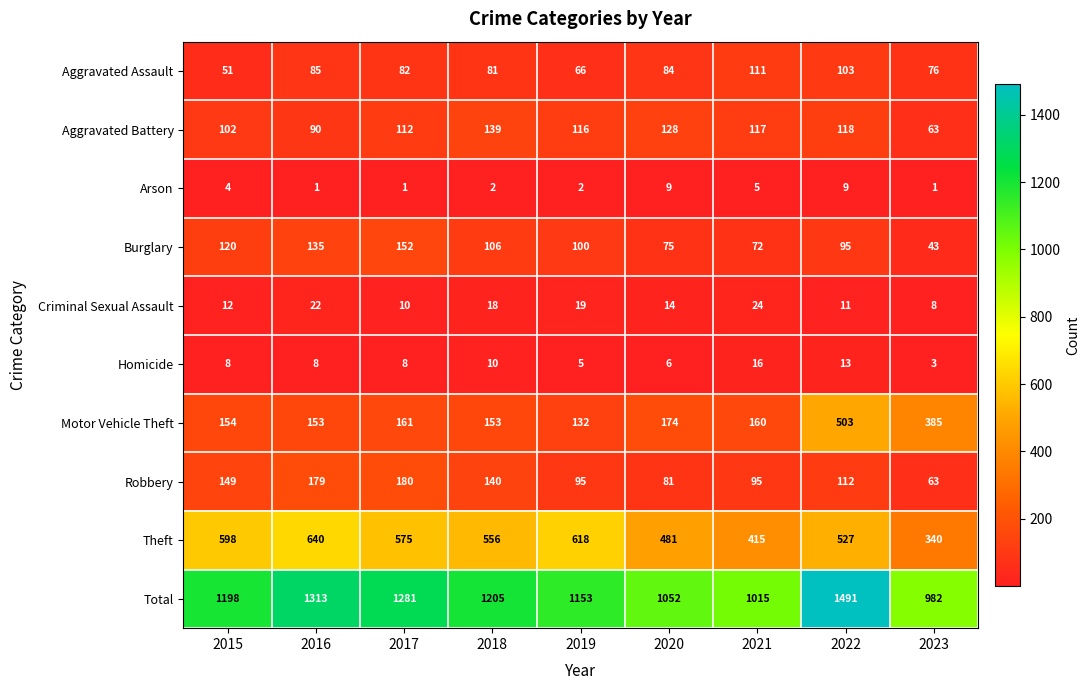

List the series in order of their peak value, lowest first.

Arson, Homicide, Criminal Sexual Assault, Aggravated Assault, Aggravated Battery, Burglary, Robbery, Motor Vehicle Theft, Theft, Total